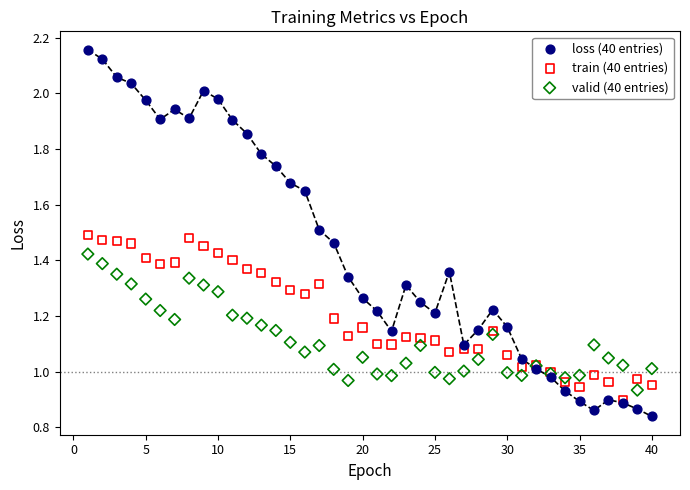

What are all the series names shown in the legend?

loss (40 entries), train (40 entries), valid (40 entries)